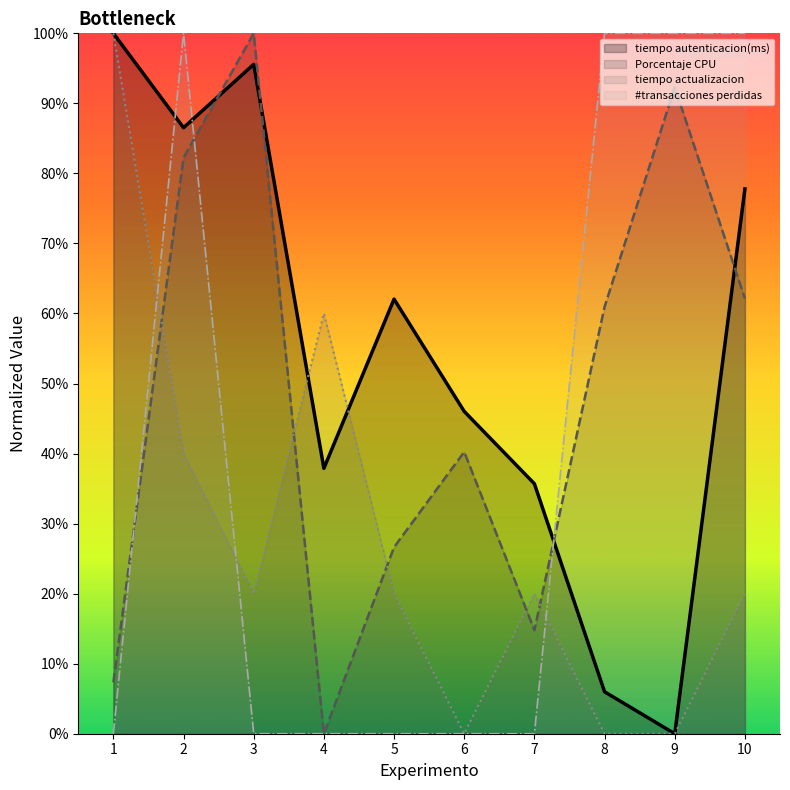

The value of Porcentaje CPU at 5 is 0.3. True or false?

True